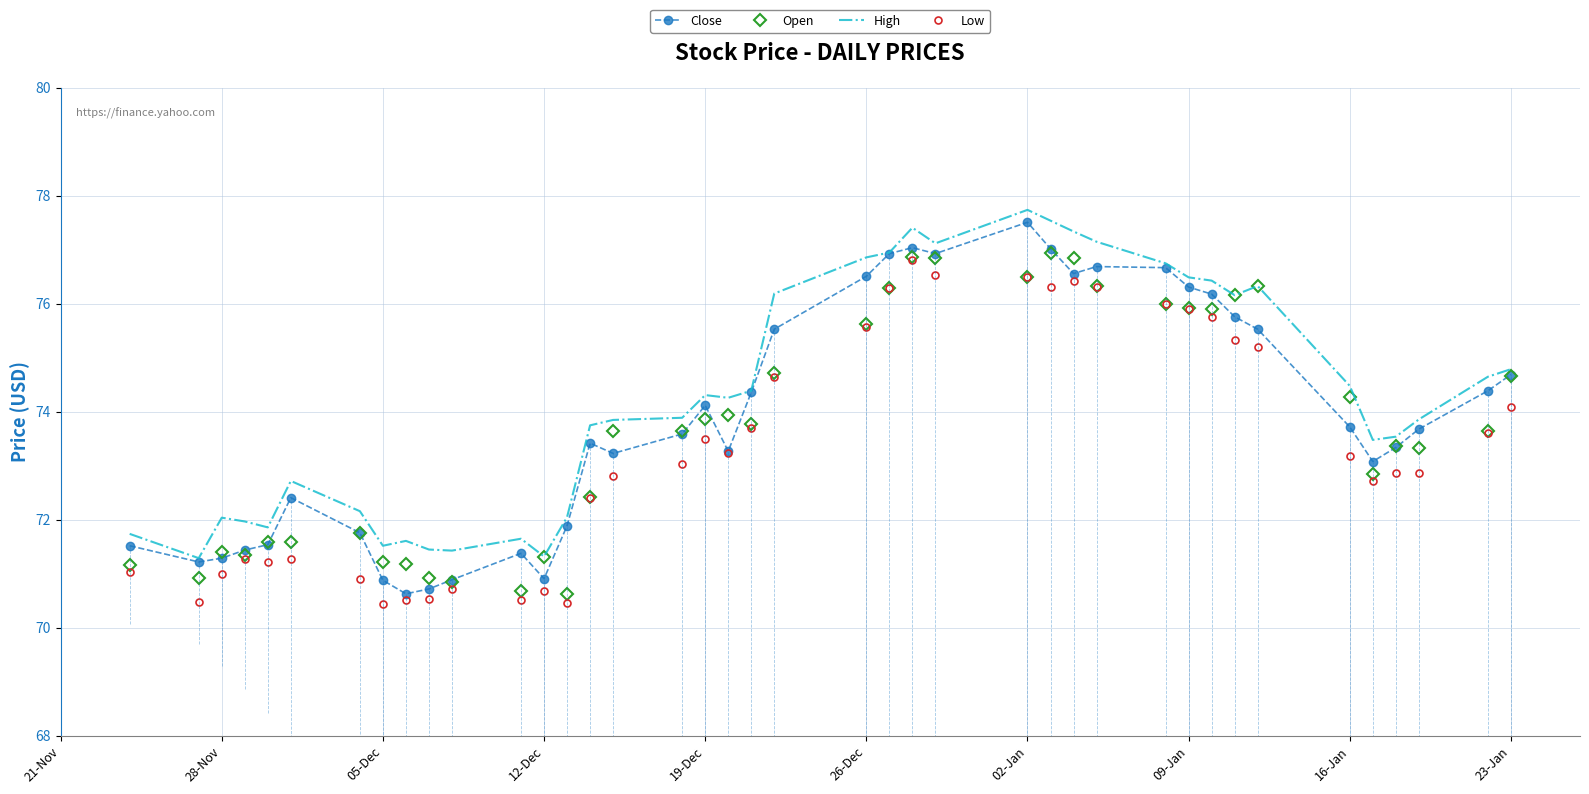

What is the smallest value displayed?

70.4